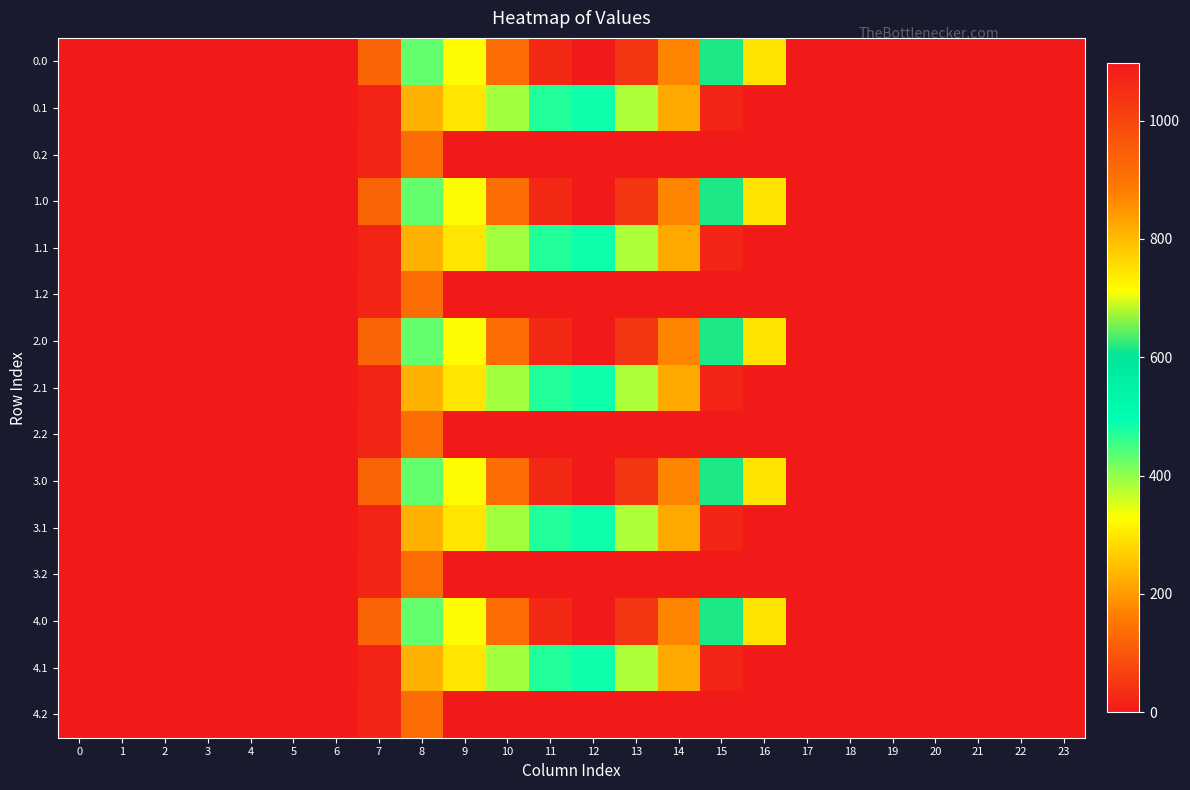

Which has a higher value, 15 or 8?

15